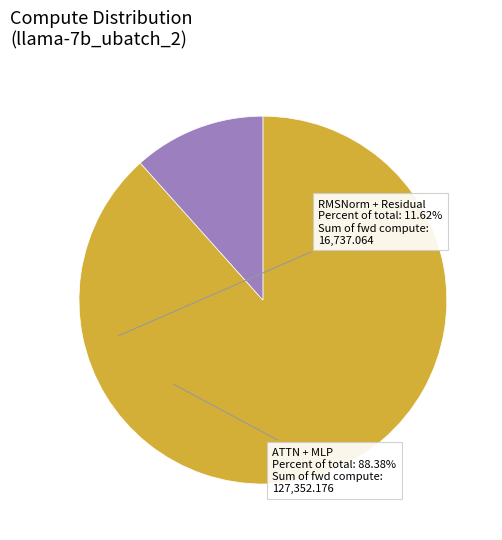

Which has a higher value, ATTN + MLP or RMSNorm + Residual?

ATTN + MLP